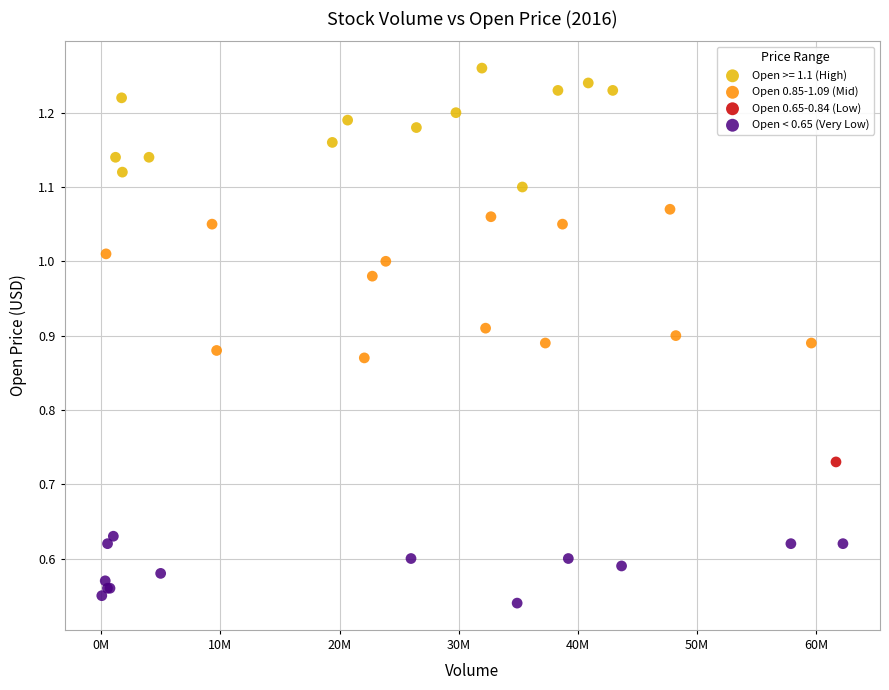

Which series reaches the maximum Y coordinate?

Open >= 1.1 (High)